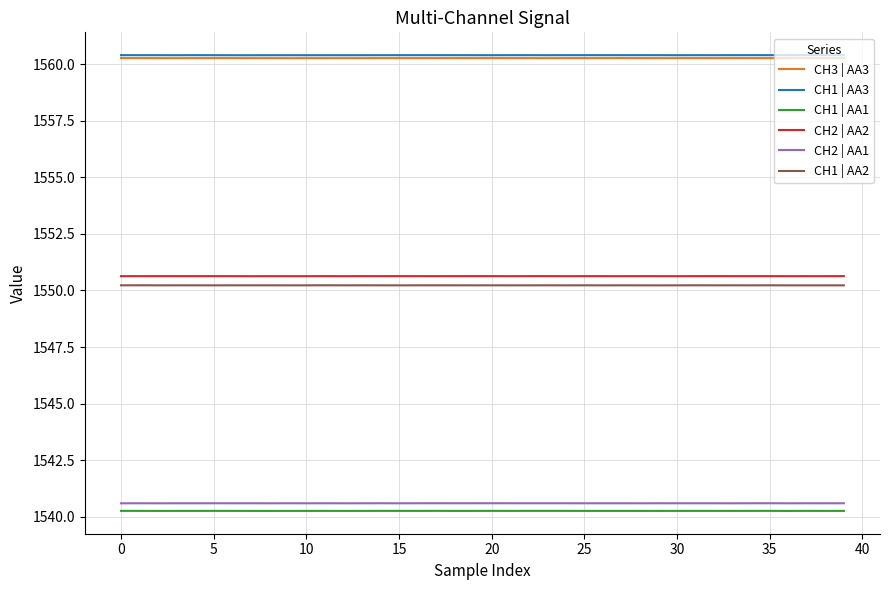

True or false: CH2 | AA1 and CH1 | AA2 intersect in this chart.

False